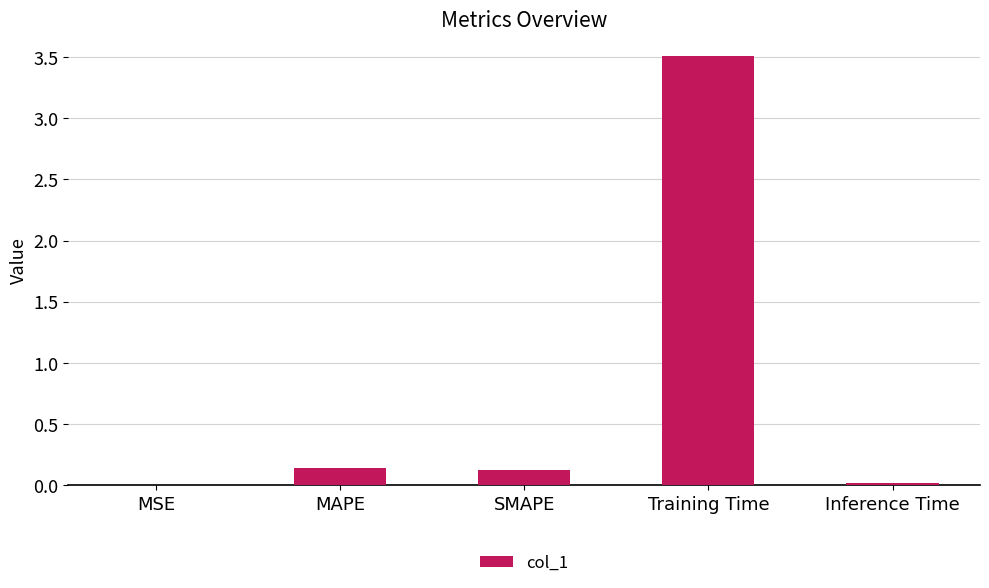

At which category does the chart reach its peak across all series?

Training Time